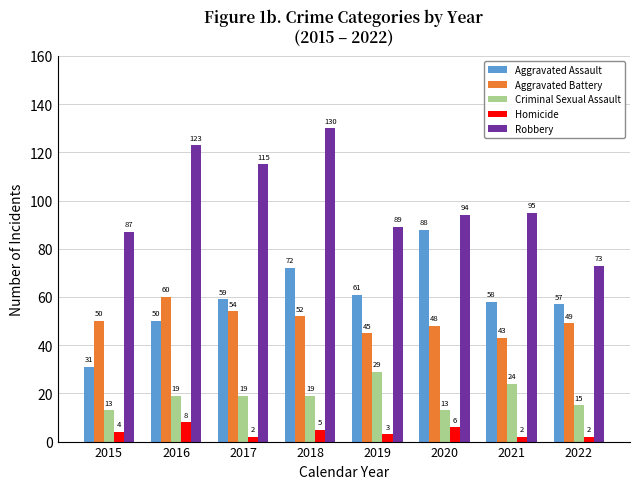

How many values in the Aggravated Assault series are below 59?

4